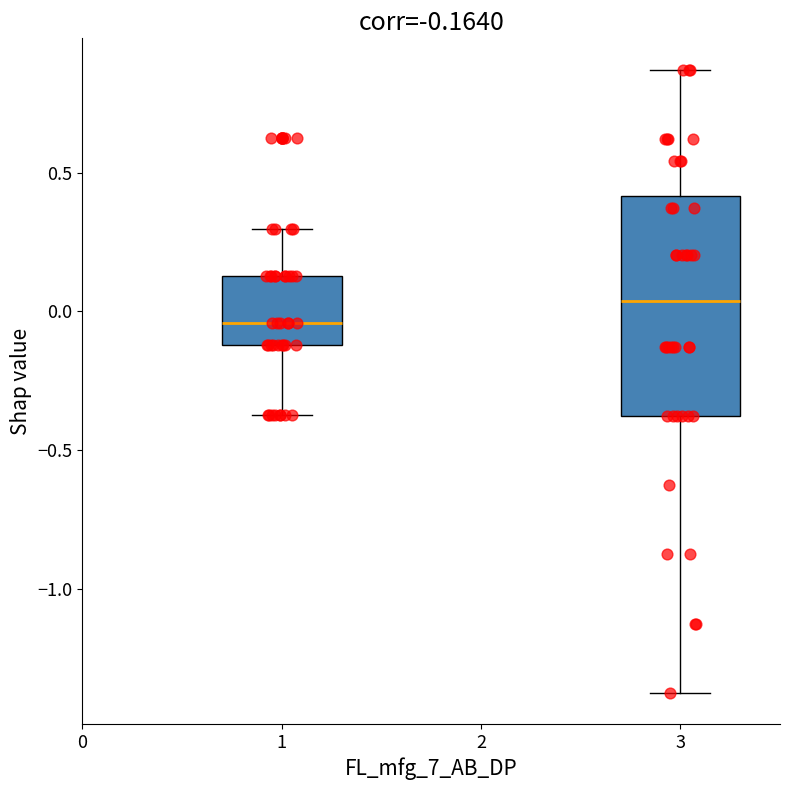

Which box's median line is the lowest?

1